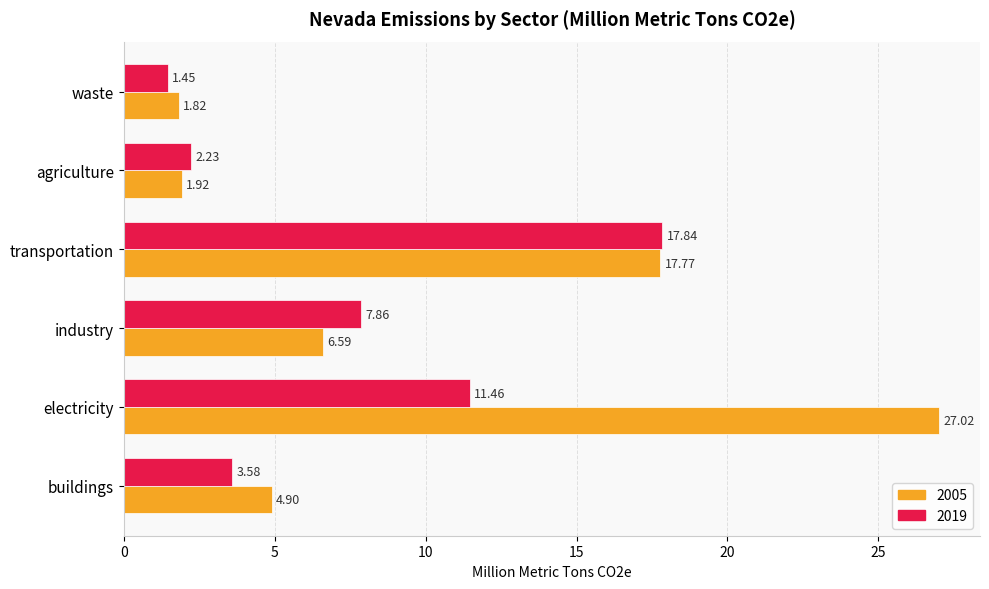

Rank the series by their maximum value, from highest to lowest.

2005, 2019